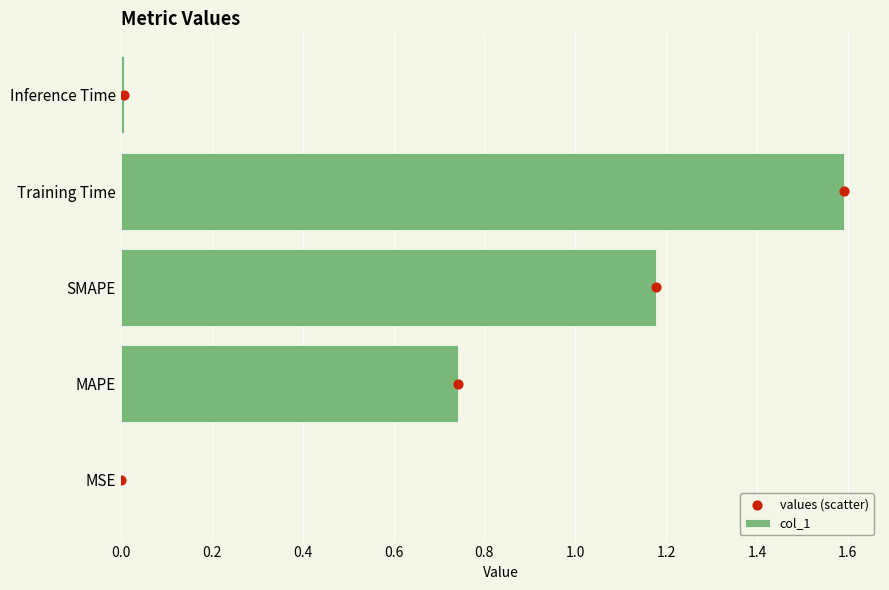

Which series reaches the maximum Y coordinate?

values (scatter)